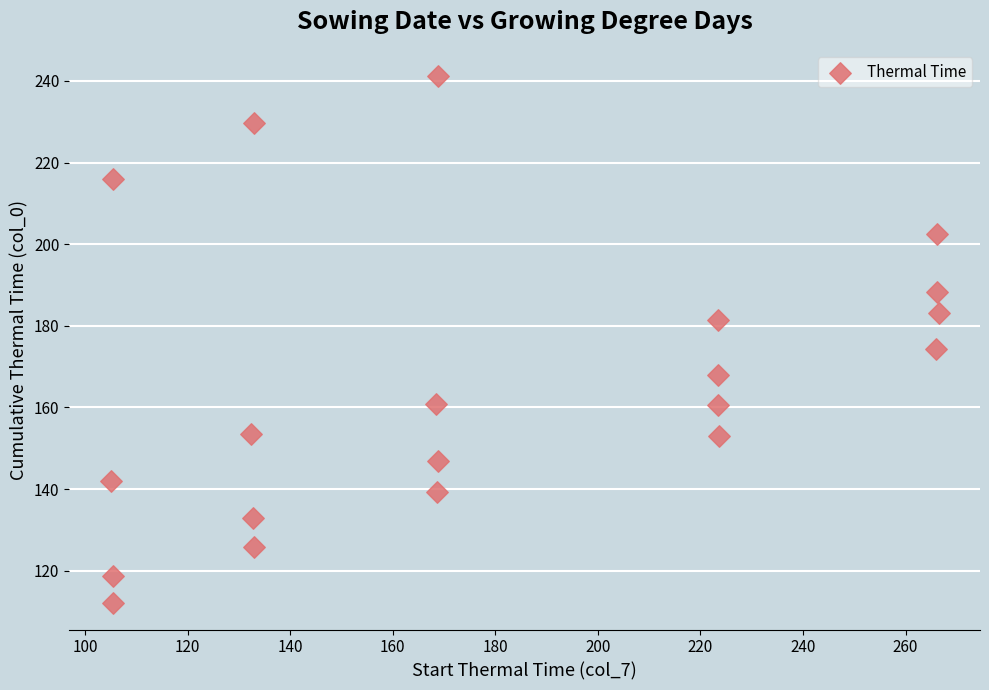

What is the range of X values (max minus min)?

161.5